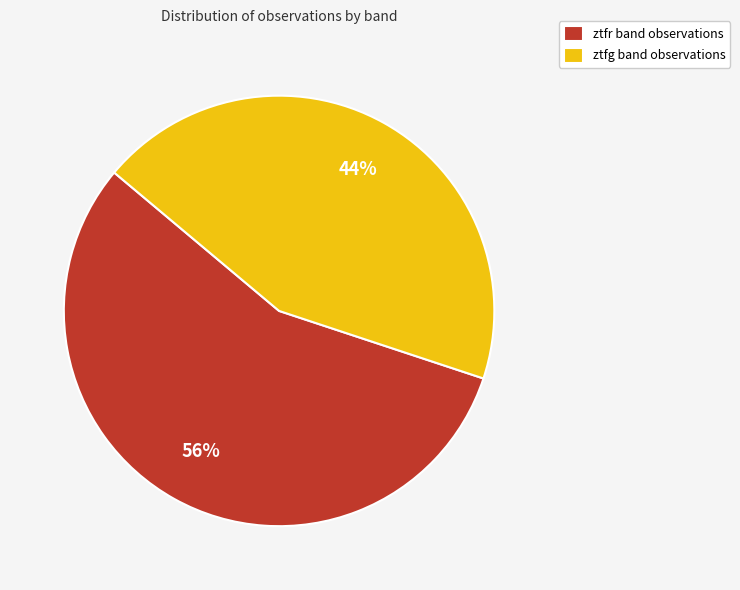

Which slice is the smallest?

ztfg